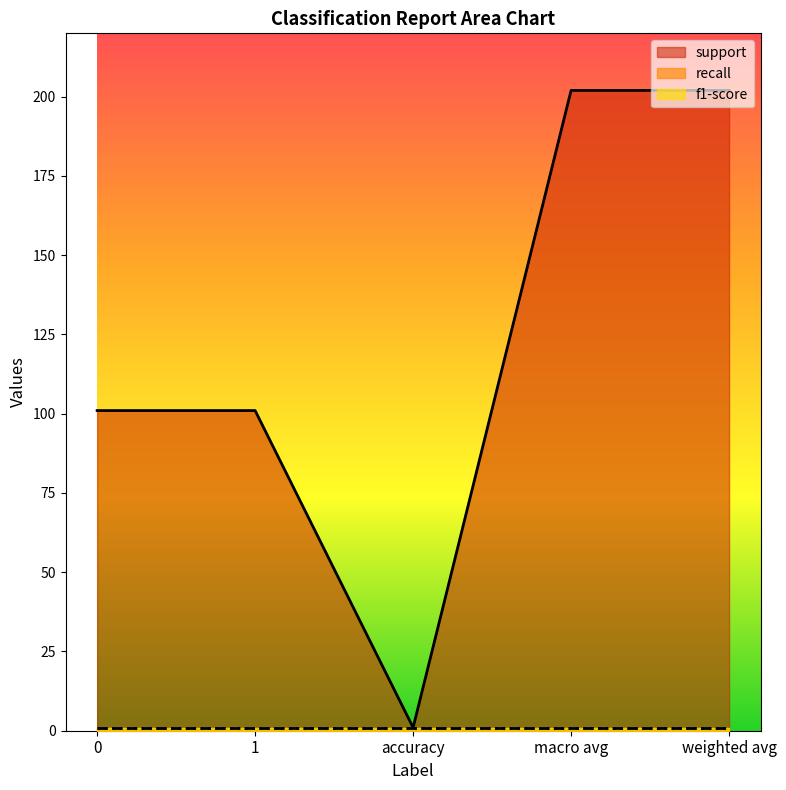

At which category is the sum across all series the highest?

macro avg